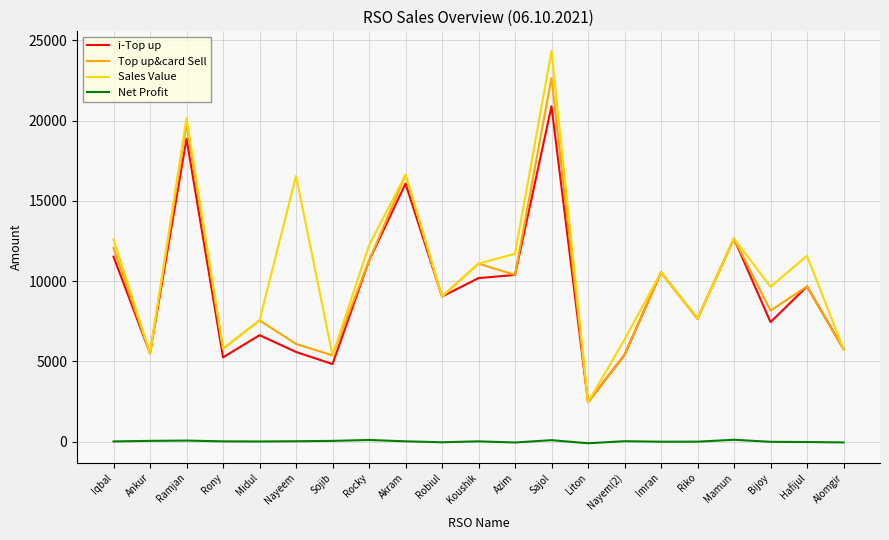

What are all the series names shown in the legend?

i-Top up, Top up&card Sell, Sales Value, Net Profit